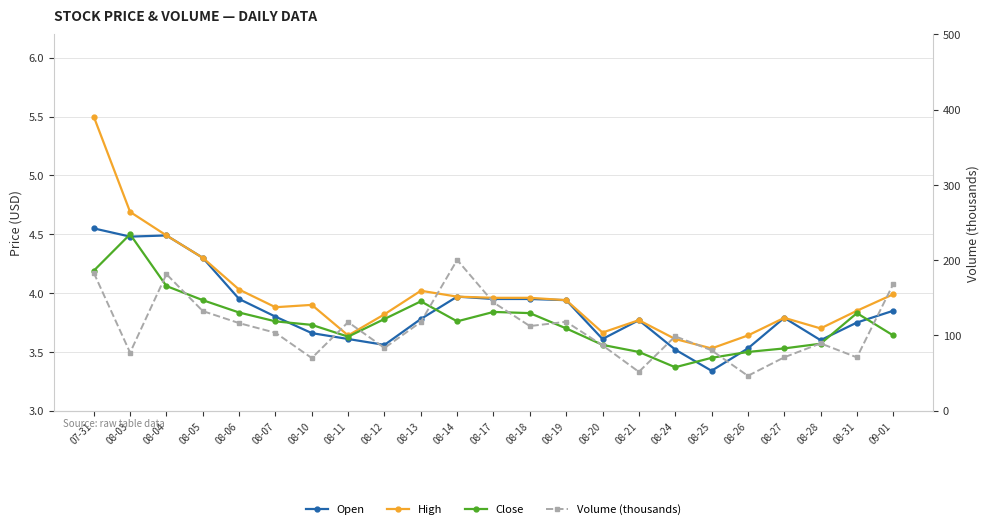

Where is the first local maximum for Close?

08-03